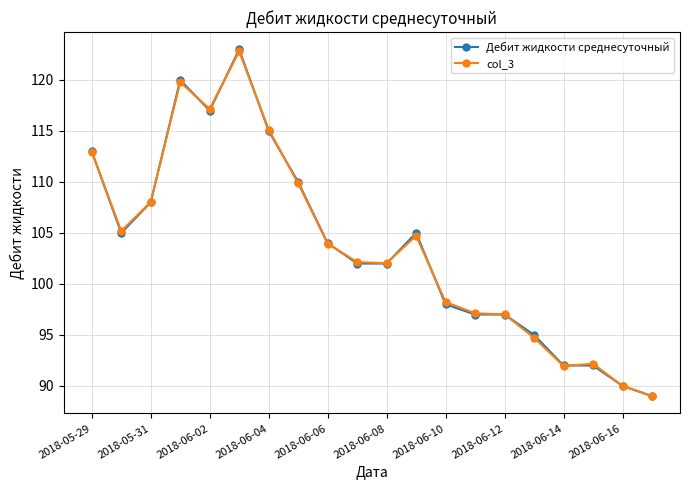

Which series has the largest range (max minus min)?

Дебит жидкости среднесуточный